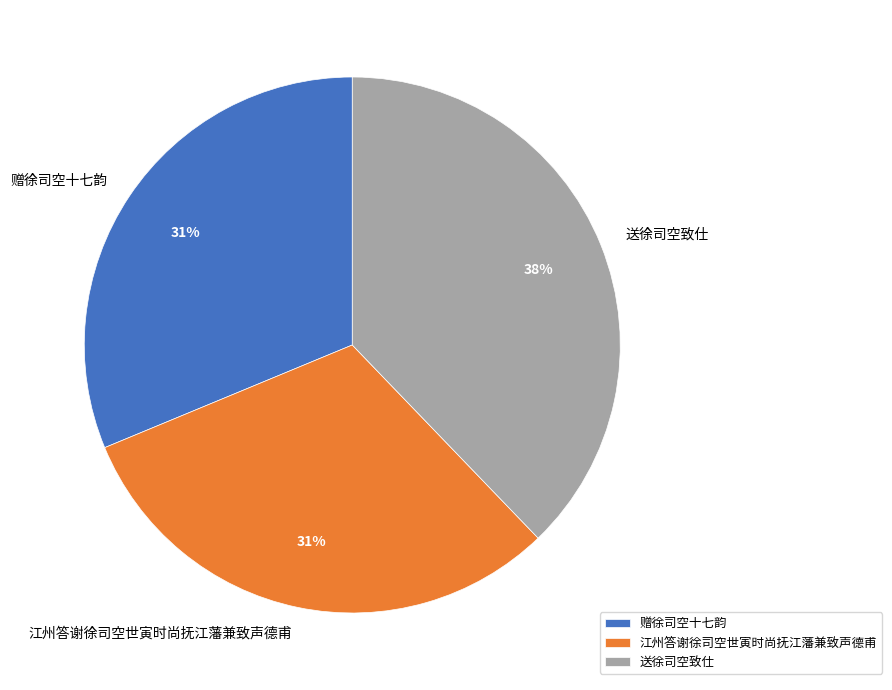

Is there any slice that represents more than half of the pie?

No